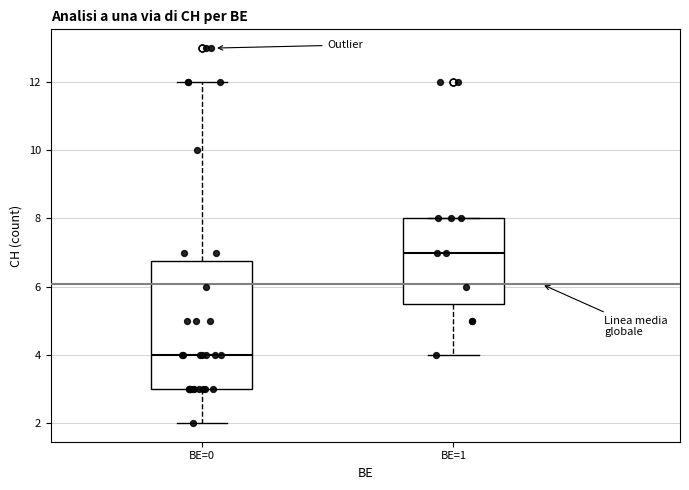

Which box is the tallest, from its lower edge to its upper edge?

BE=0